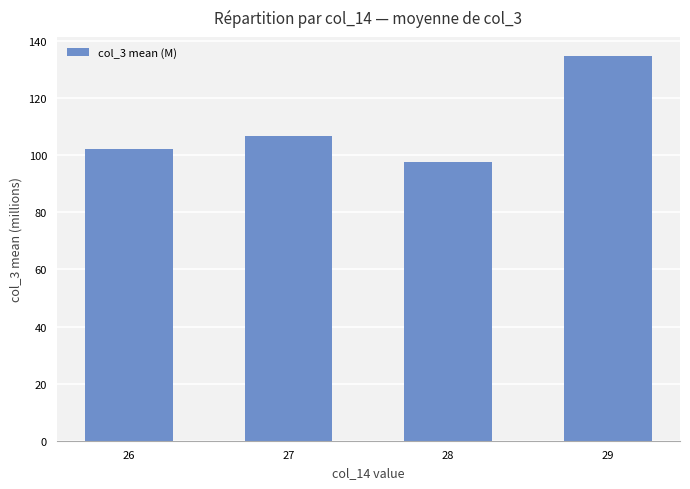

Reading left to right, transcribe all the data shown in this chart.

102.0	106.7	97.6	134.7